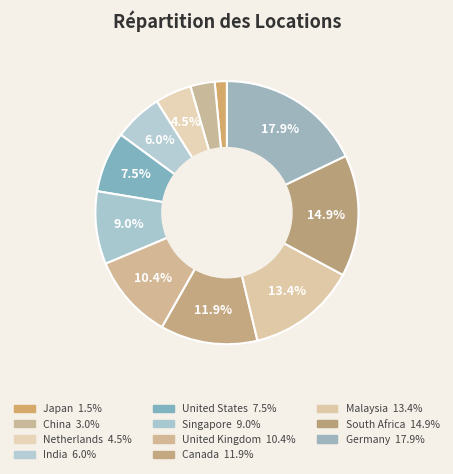

To the nearest percent, what is the average slice percentage?

9%